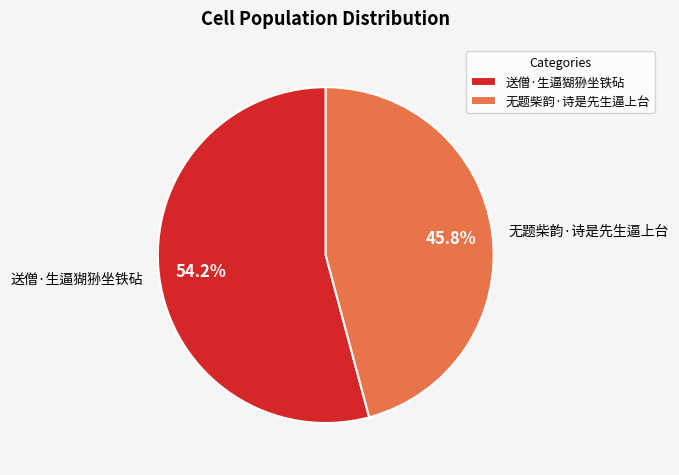

Does any single category account for the majority?

Yes